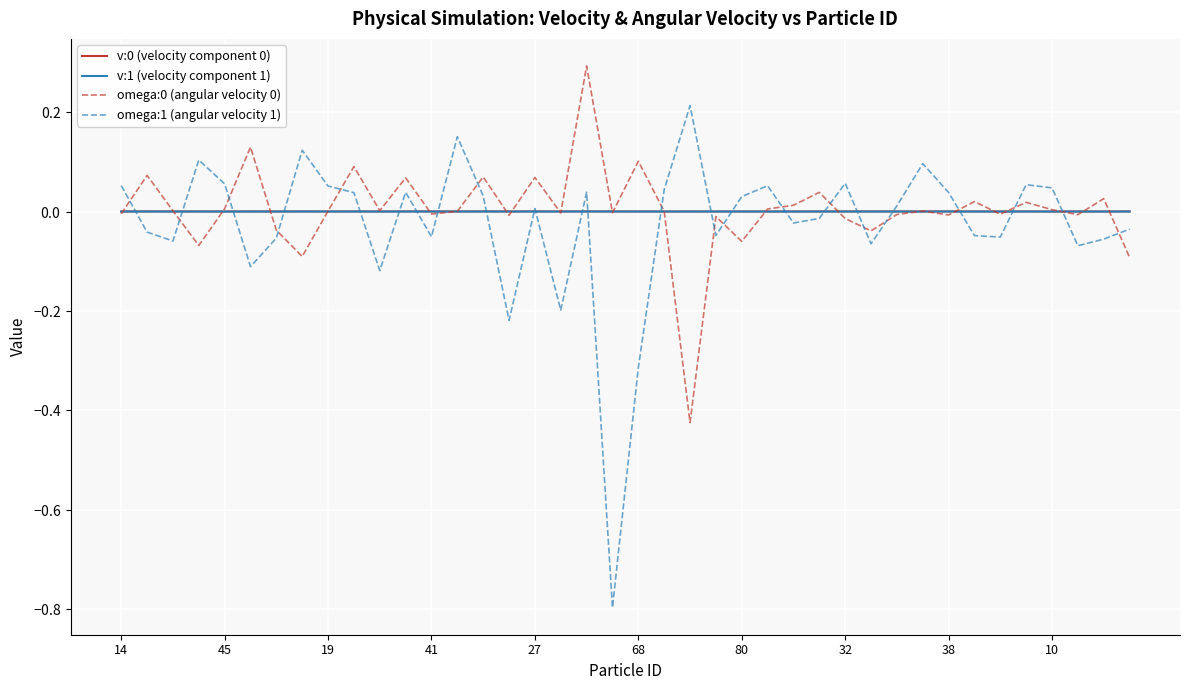

What is the highest value of the omega:0 (angular velocity 0) series?

0.3